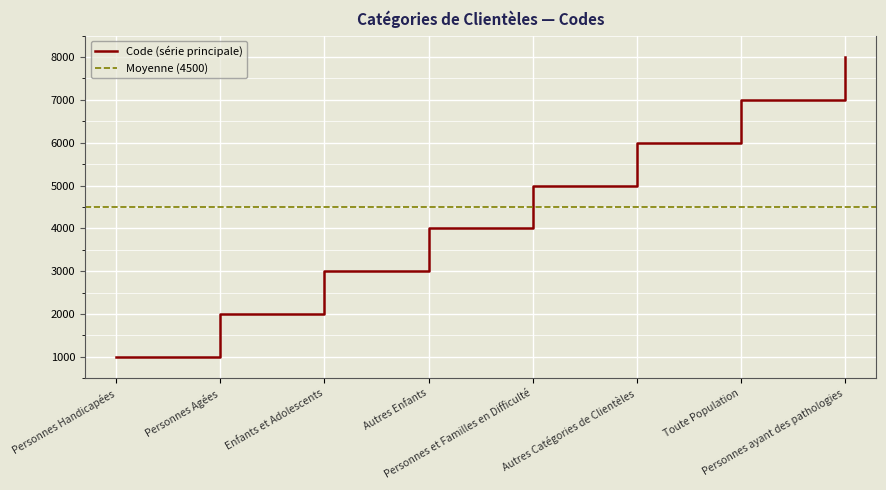

What is the average value?

4500